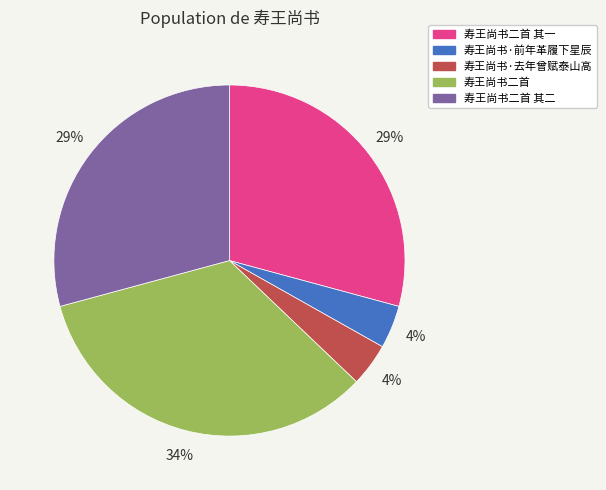

To the nearest percent, what is the difference between the largest and smallest slice percentages?

30%